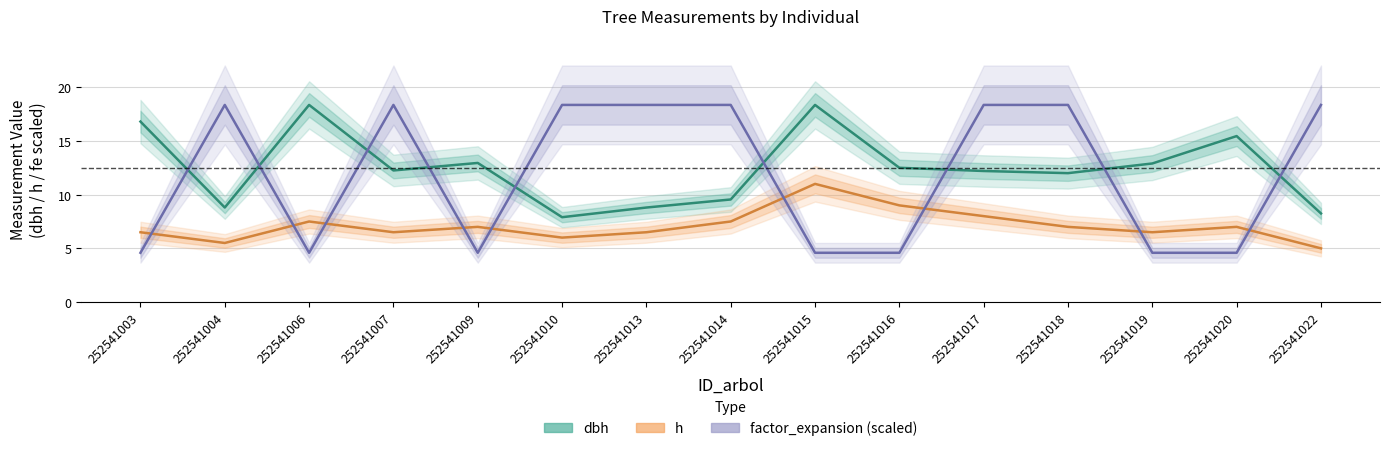

Is the value of h at 252541010 greater than the value of dbh at 252541022?

No